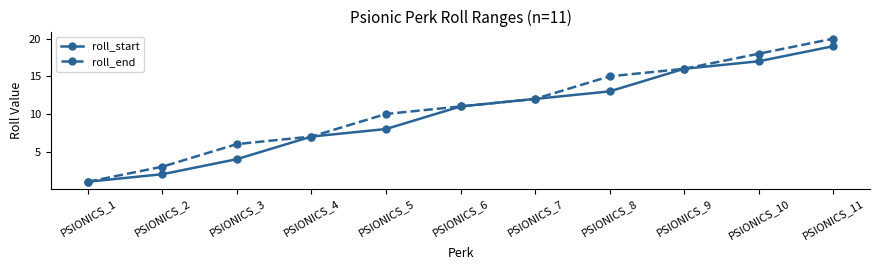

What is the sum of the roll_start values at PSIONICS_3 and PSIONICS_4?

11